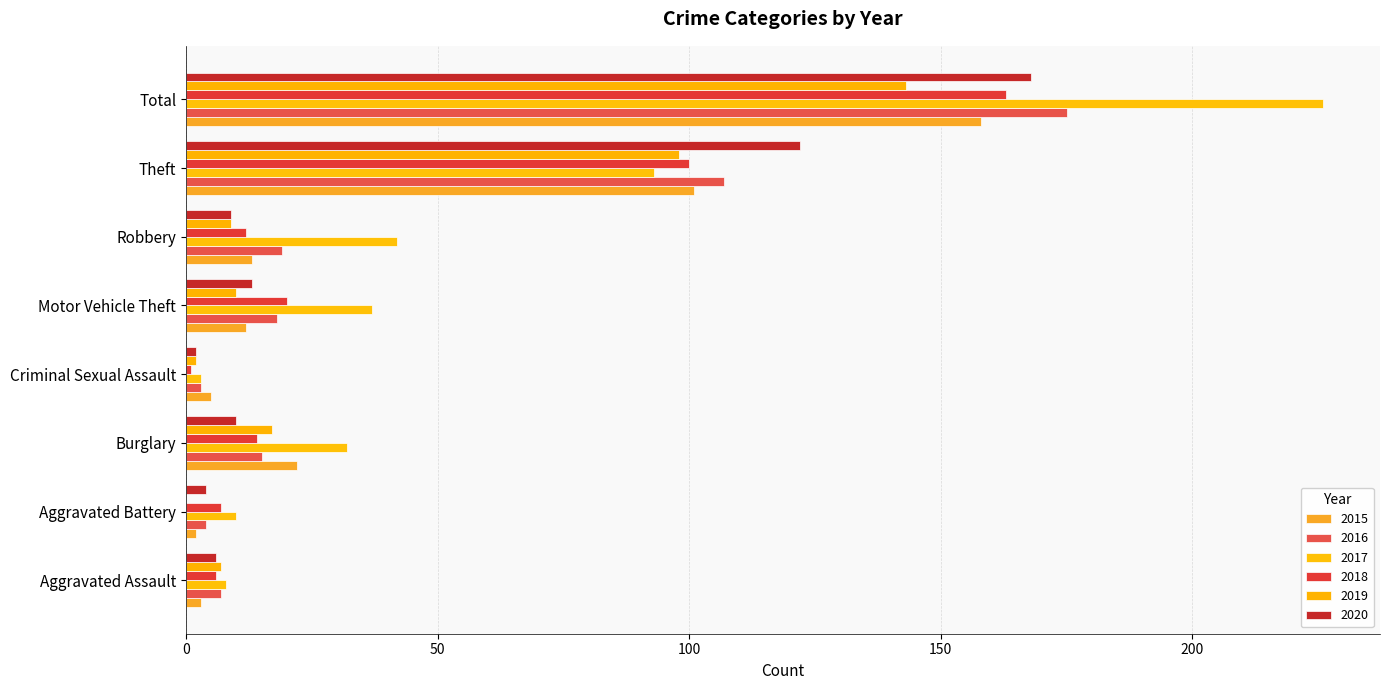

Between Criminal Sexual Assault and Motor Vehicle Theft, which series saw the biggest shift?

2017